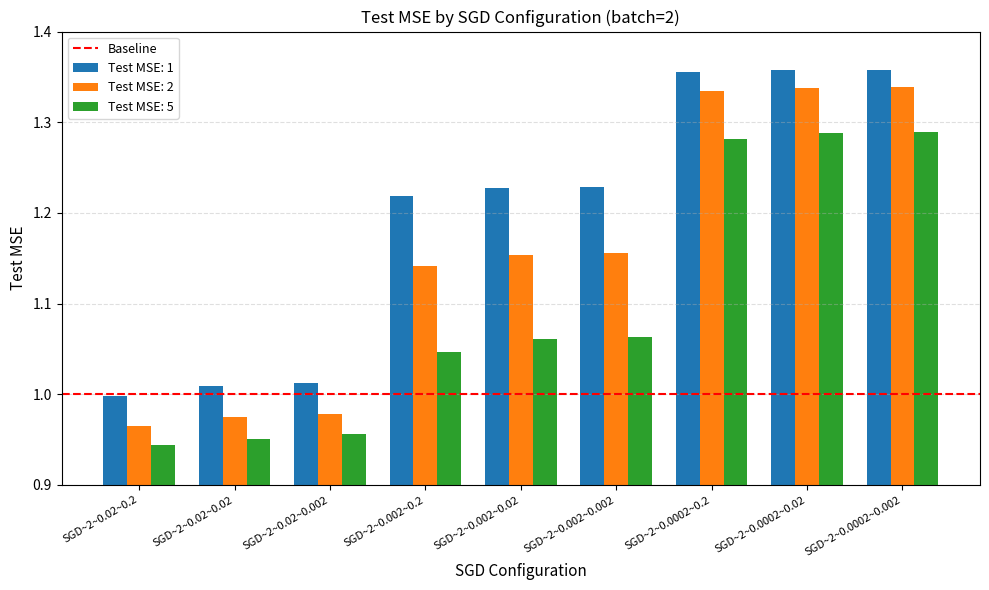

Is the value of Test MSE: 5 at SGD~2~0.02~0.02 greater than the value of Test MSE: 2 at SGD~2~0.002~0.002?

No